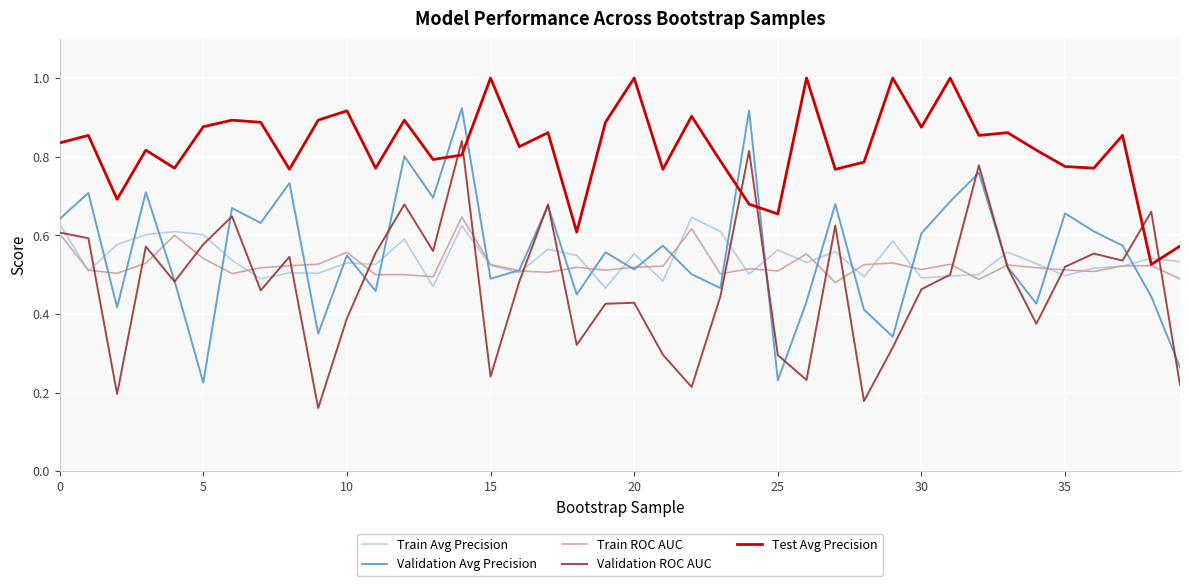

True or false: Validation ROC AUC and Test Avg Precision cross at least once.

True